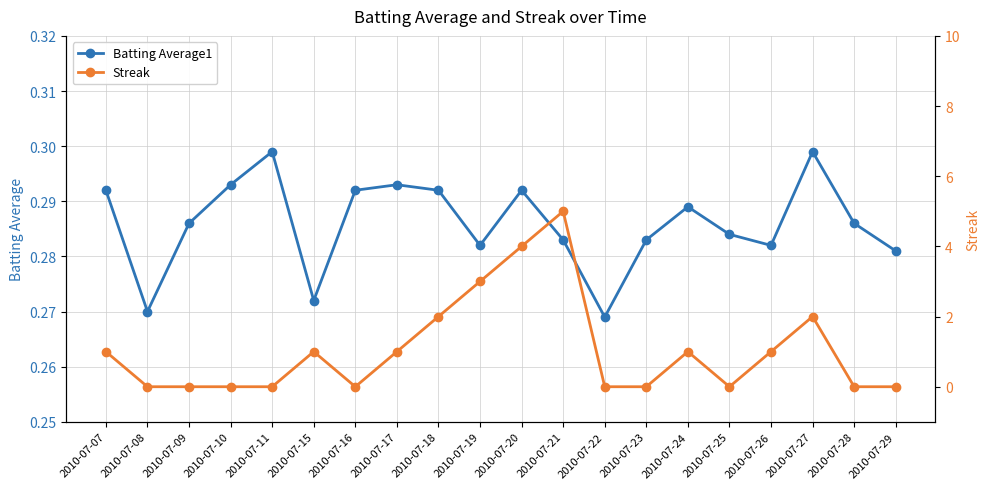

What is the average value of the Streak series?

1.1